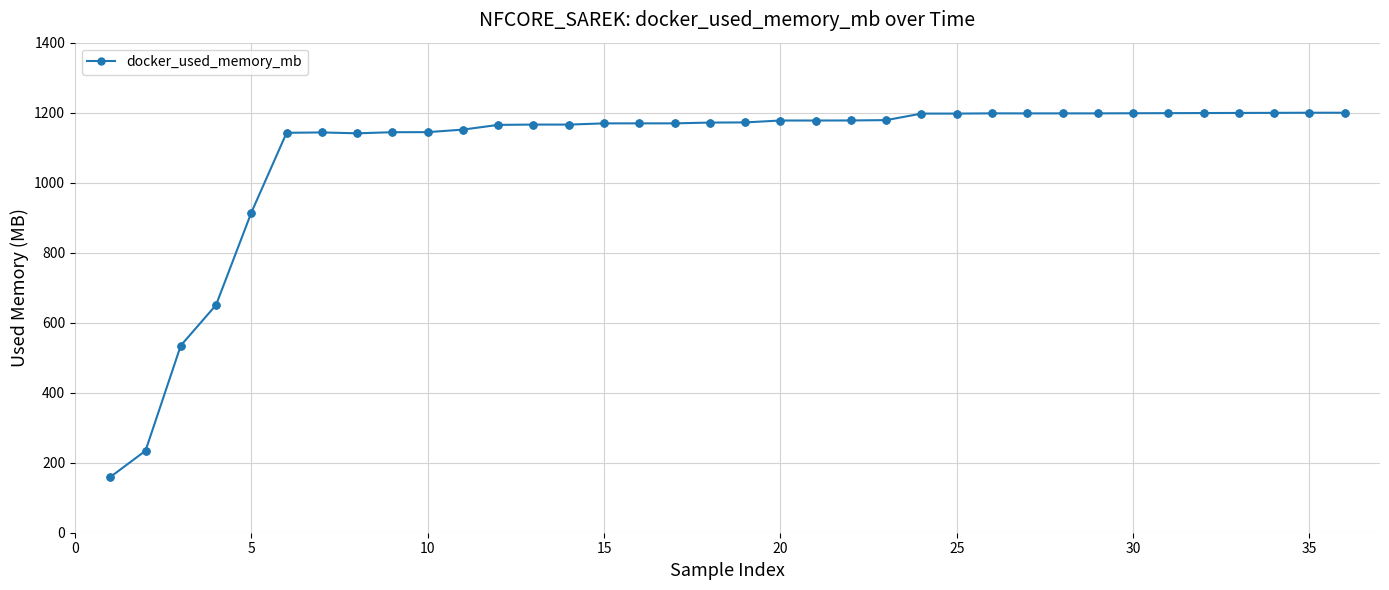

What is the value of the 27th point from the left?

1197.9